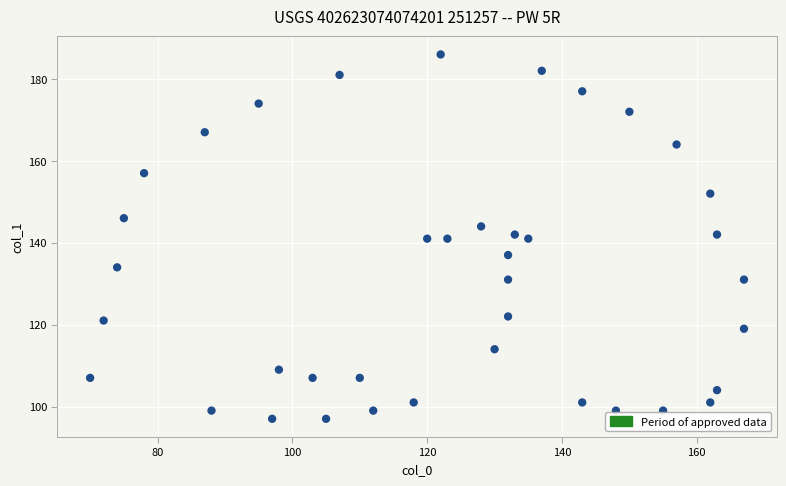

What is the range of X values (max minus min)?

97